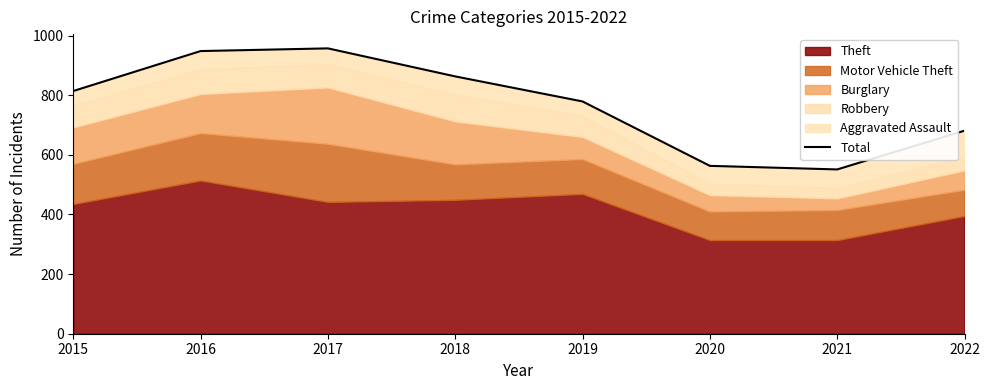

True or false: the data shows 1095 at 2022.

False